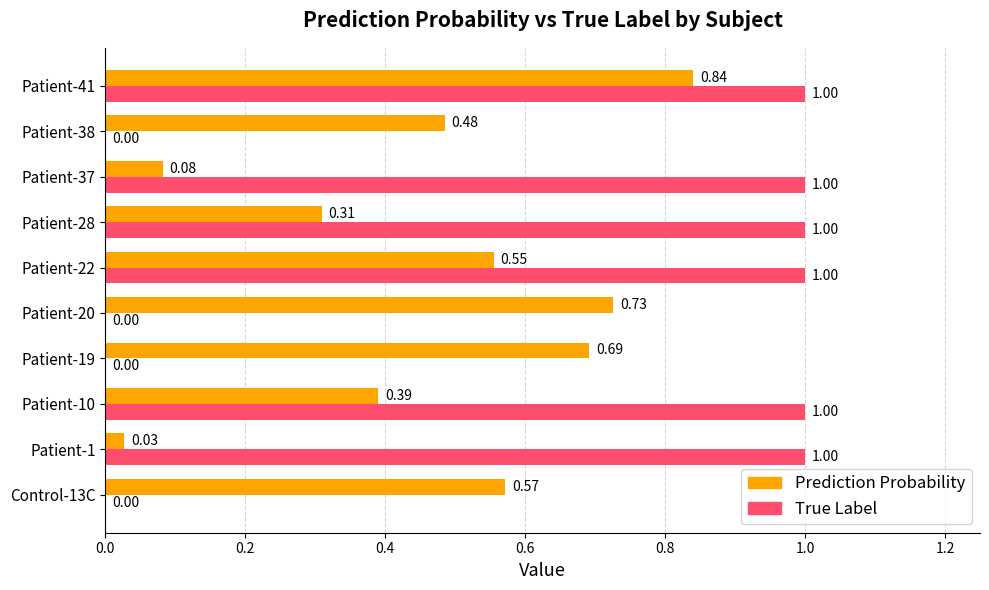

Is the value of Prediction Probability at Patient-38 greater than the value of True Label at Patient-37?

No